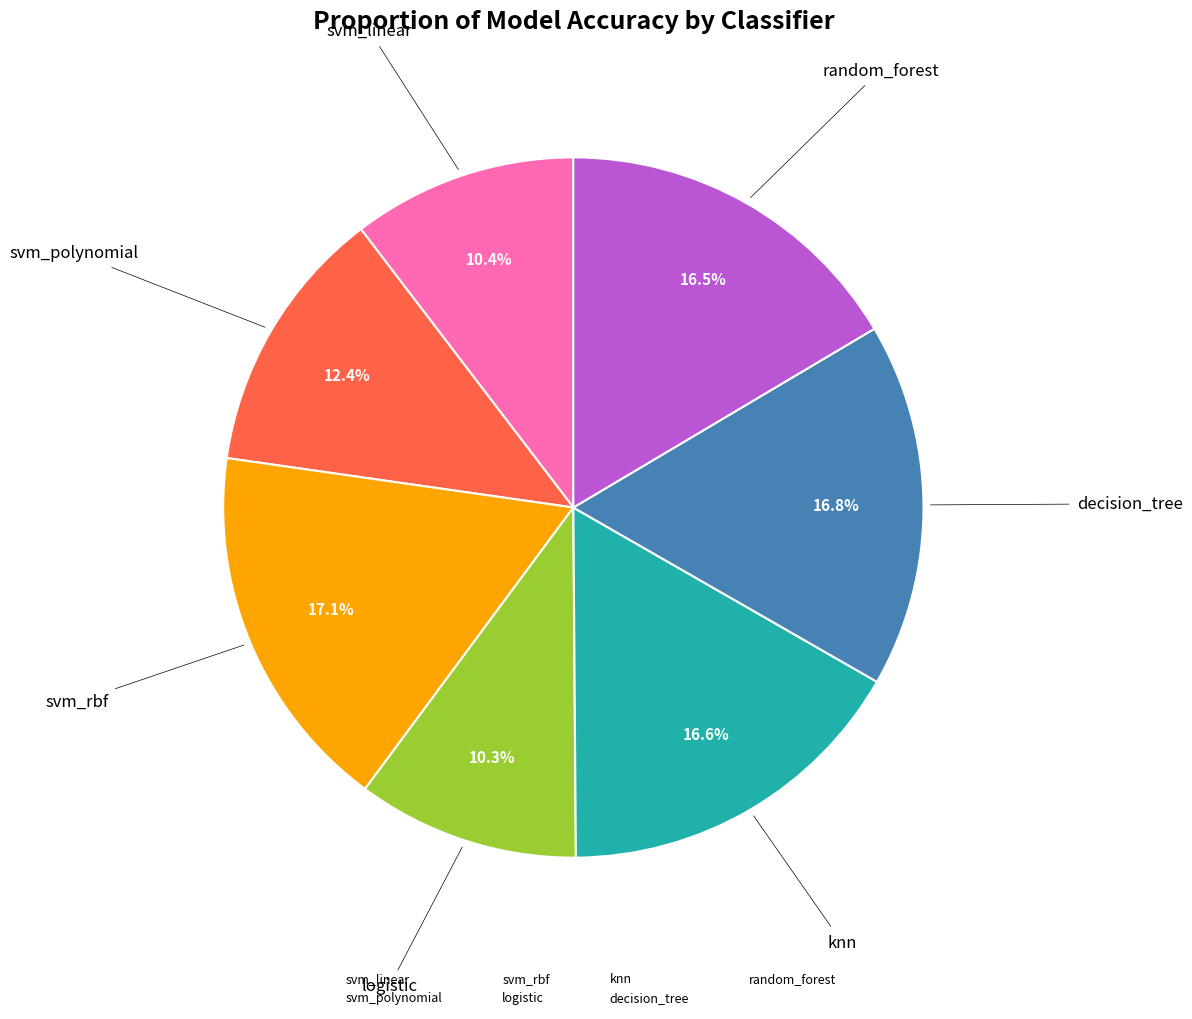

Is knn the majority of the pie?

No